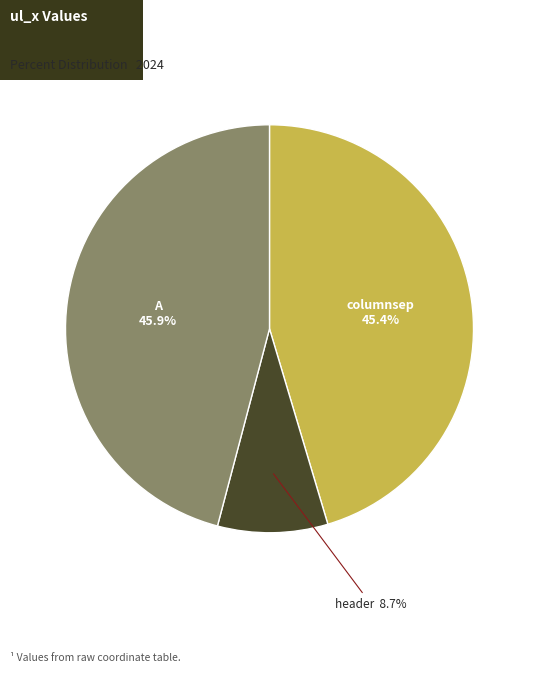

Rank the categories by value from lowest to highest.

header, columnsep, A